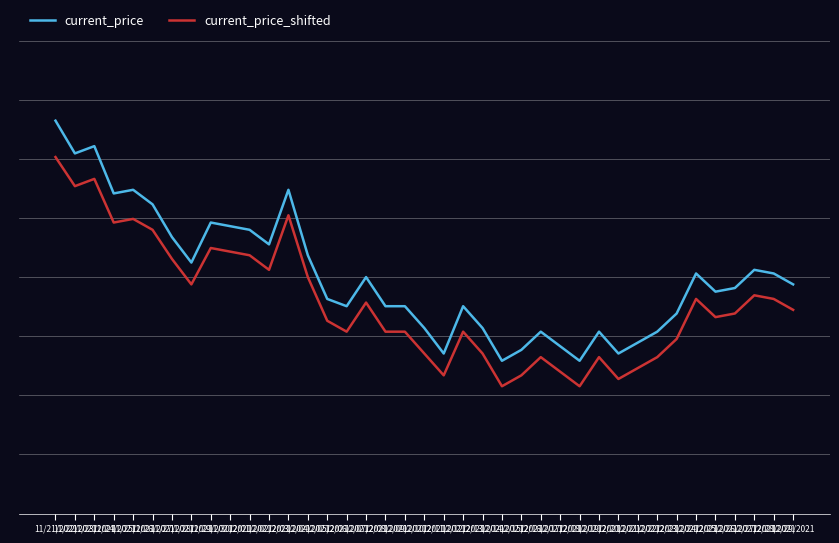

Which series has the widest spread of values?

current_price